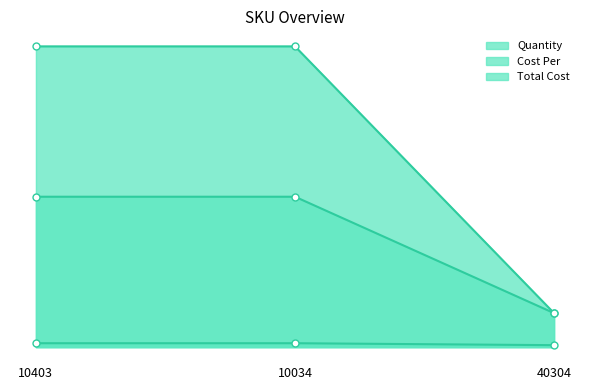

How many series are shown in this chart?

3